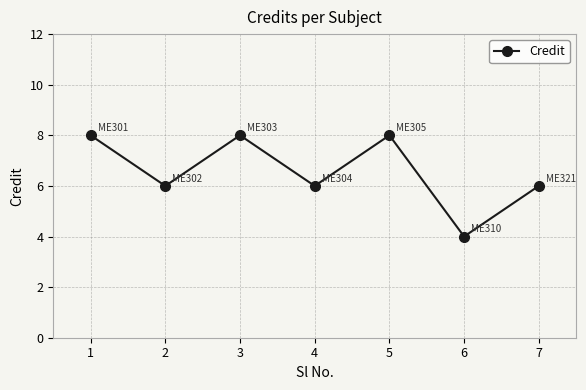

What is the value of the 3rd point from the left?

8